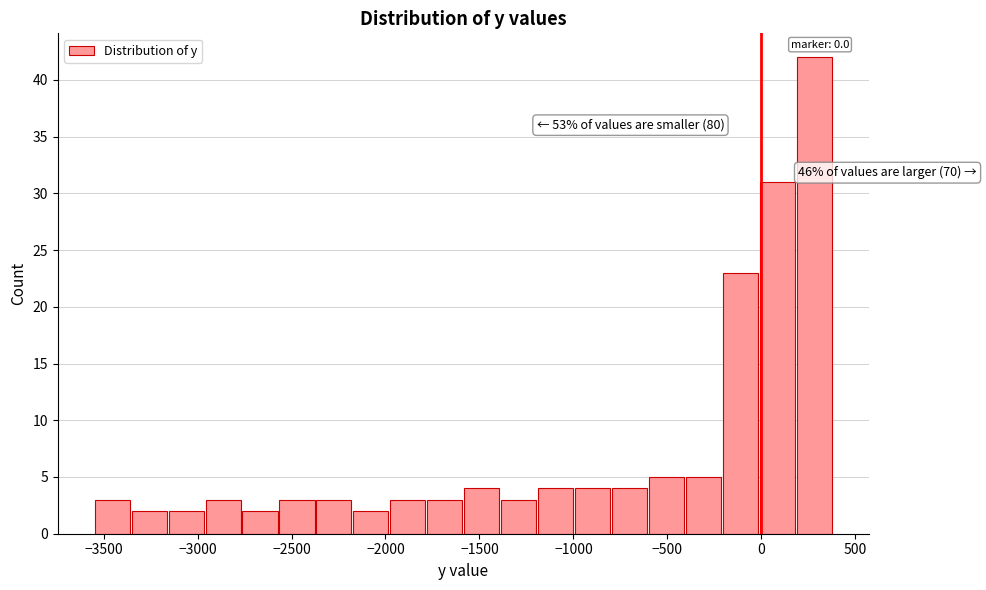

Around what value on the x-axis is the tallest bar? Give the approximate position of its centre, as read against the axis.

300